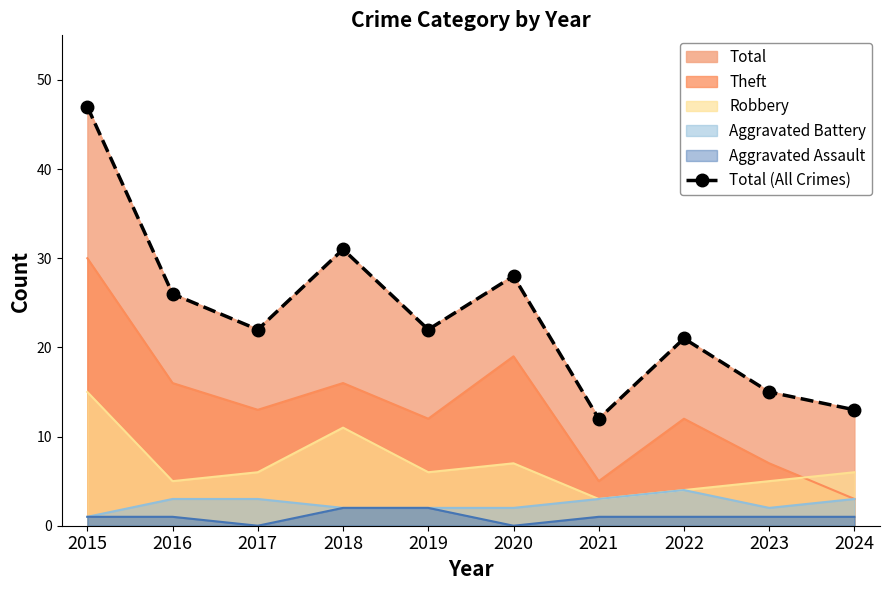

Where is the first local minimum?

2017